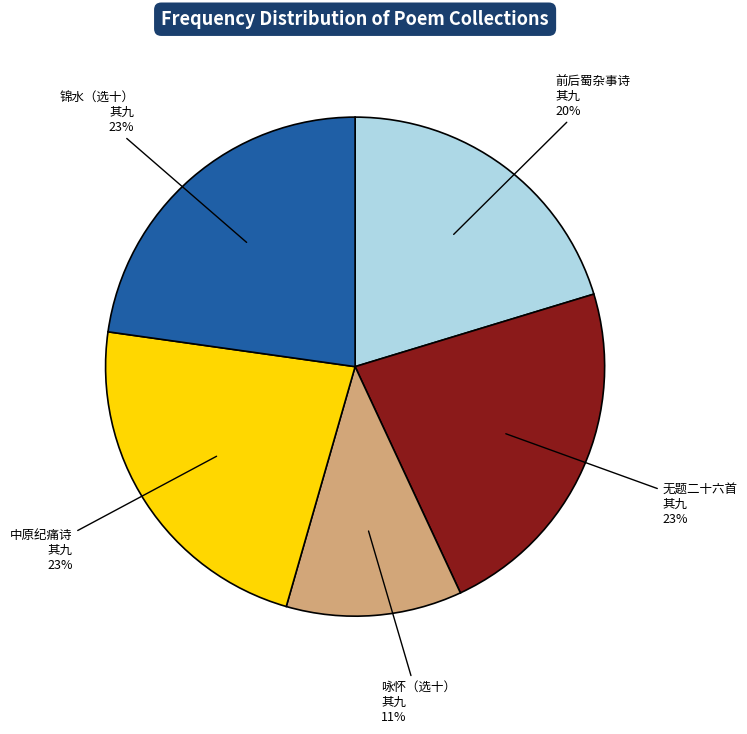

True or false: 无题二十六首 其九 accounts for 35% of the total.

False